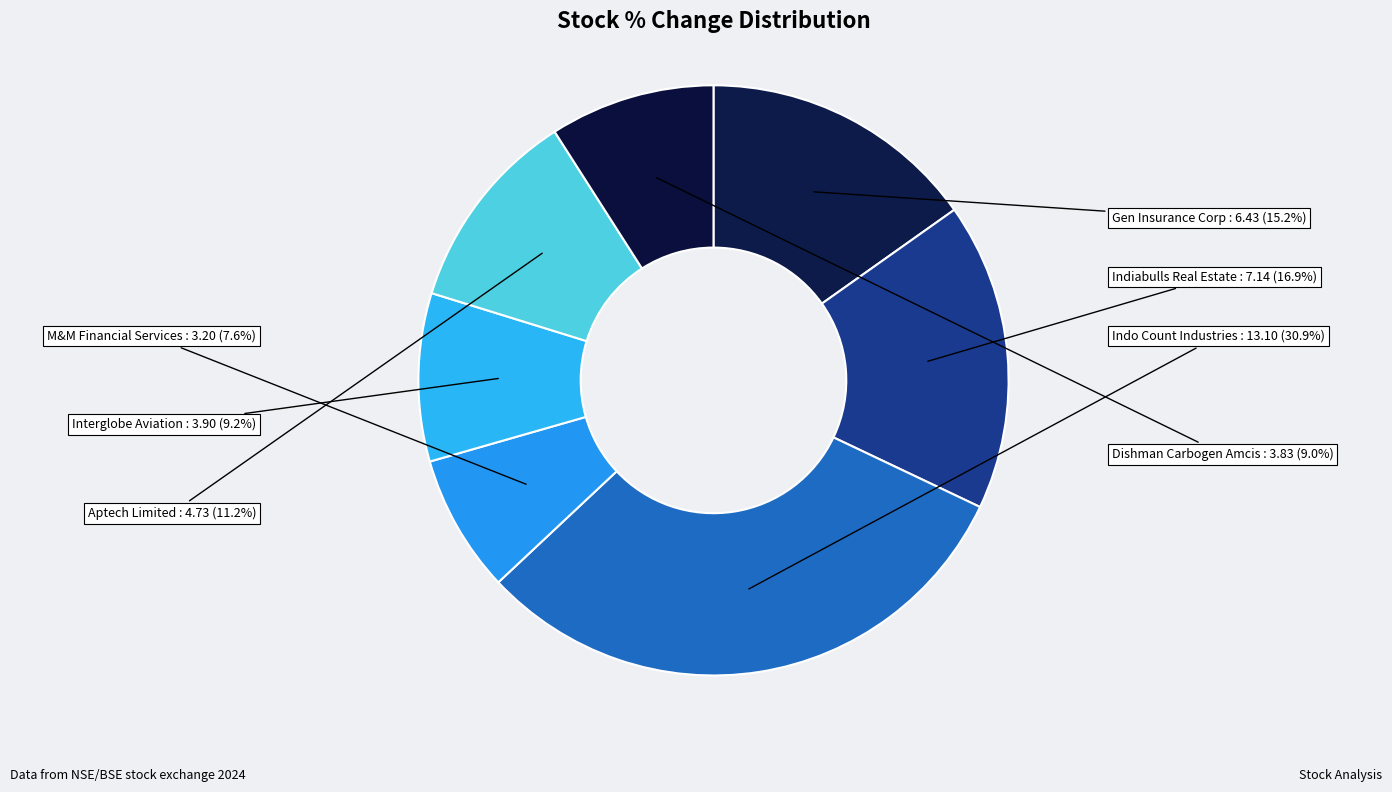

Is the sum of M&M Financial Services and Interglobe Aviation greater than half?

No